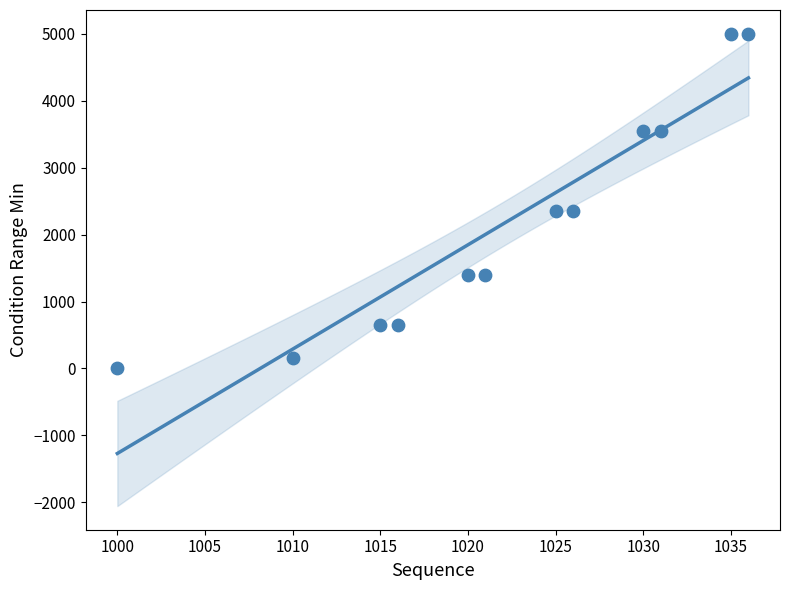

What is the average Y value?

2171